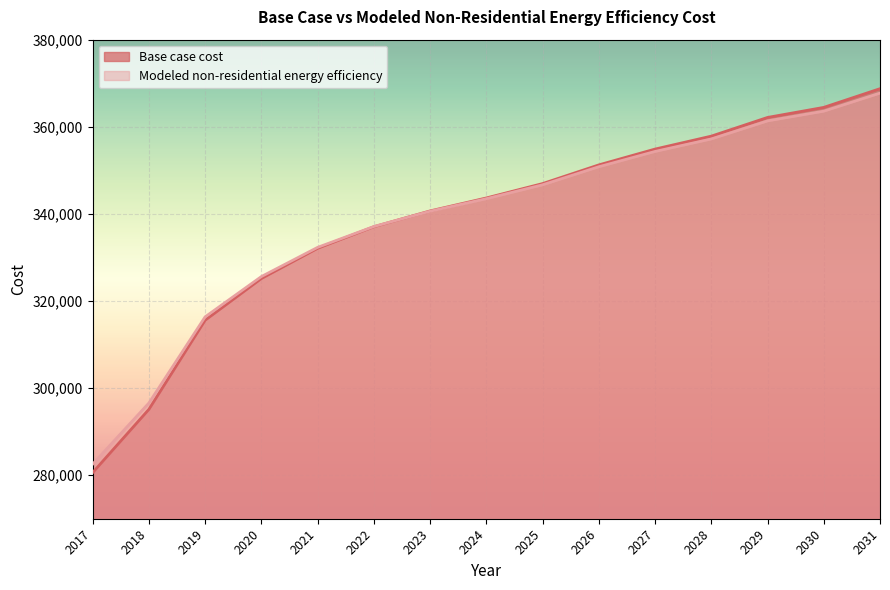

What is the difference between the maximum and second lowest values in the Modeled non-residential energy efficiency series?

71163.2